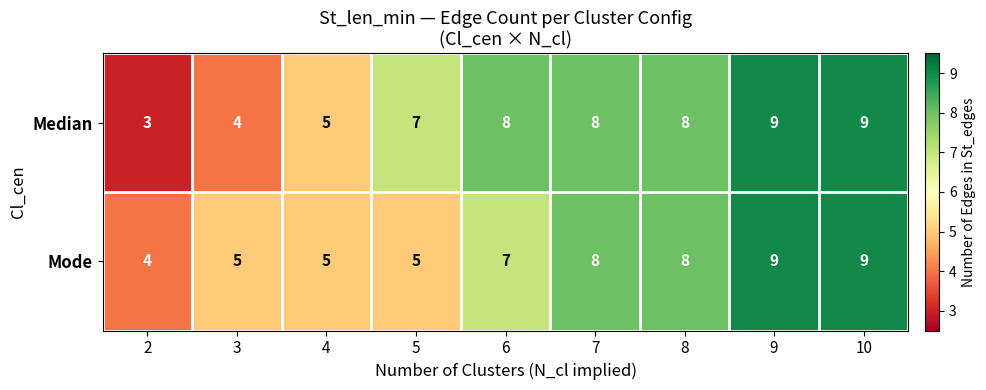

Count the Median values in the range 5 to 8.

5